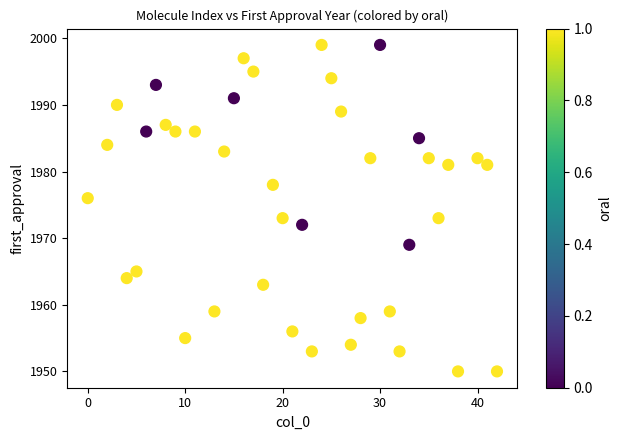

What is the range of X values (max minus min)?

42